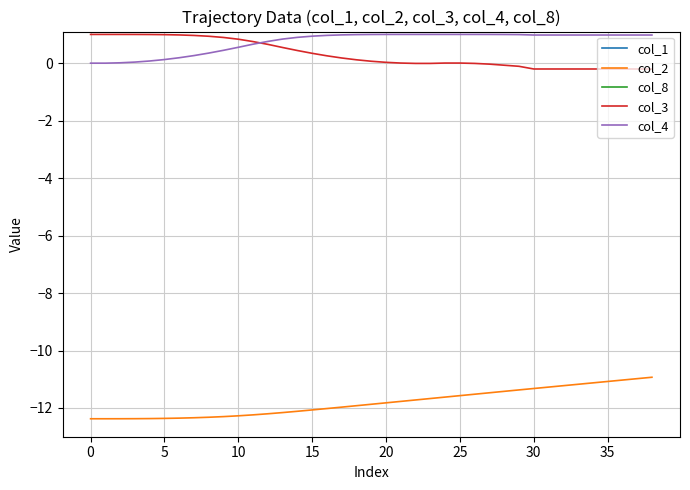

What is the highest value of the col_2 series?

-10.9